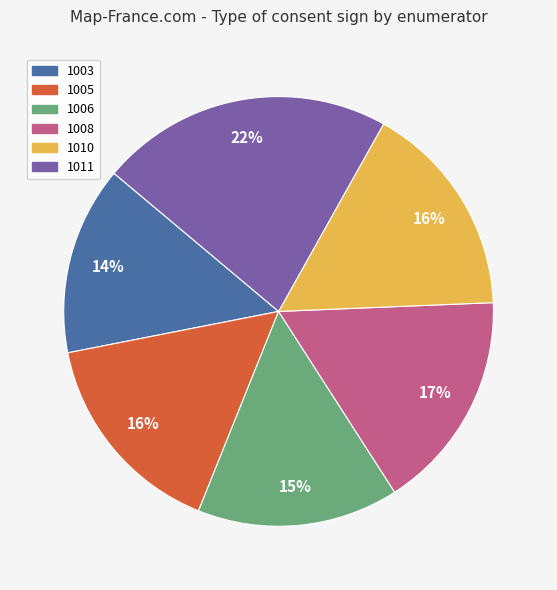

To the nearest percent, what is the combined percentage of 1006 and 1011?

37%